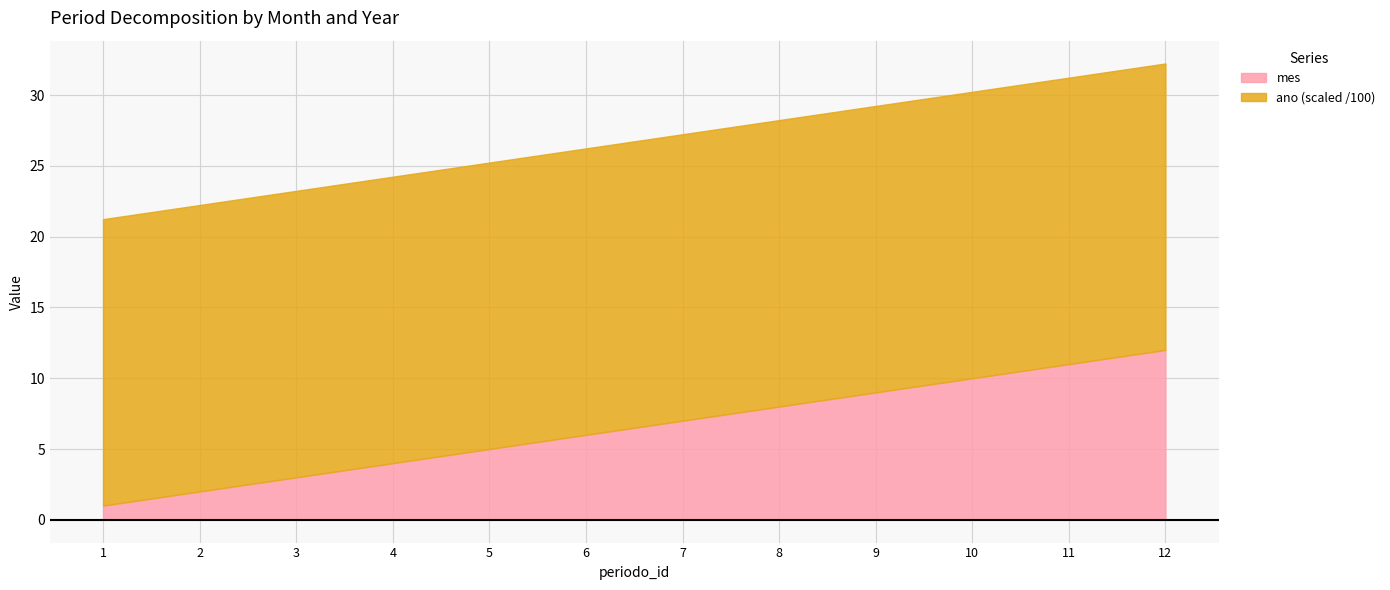

What is the value of the 7th point from the left?

7